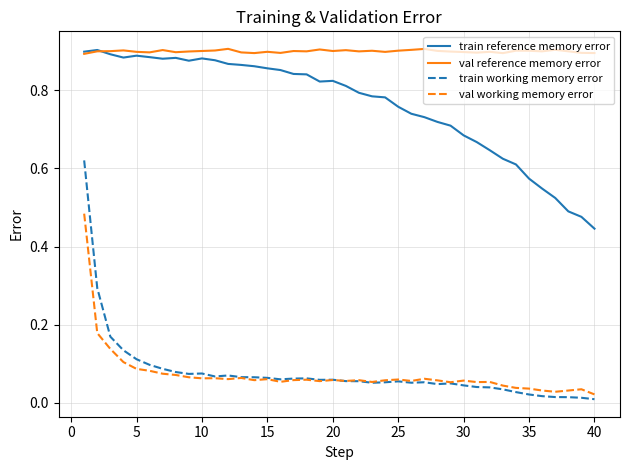

Which series has the largest total across all categories?

val reference memory error